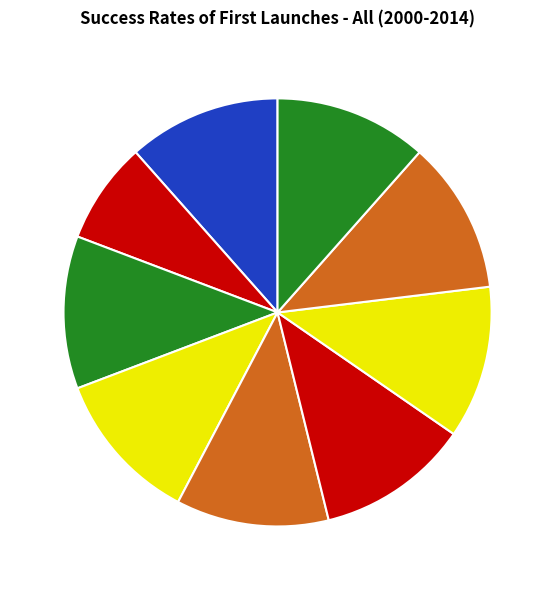

How many segments does this pie chart have?

9